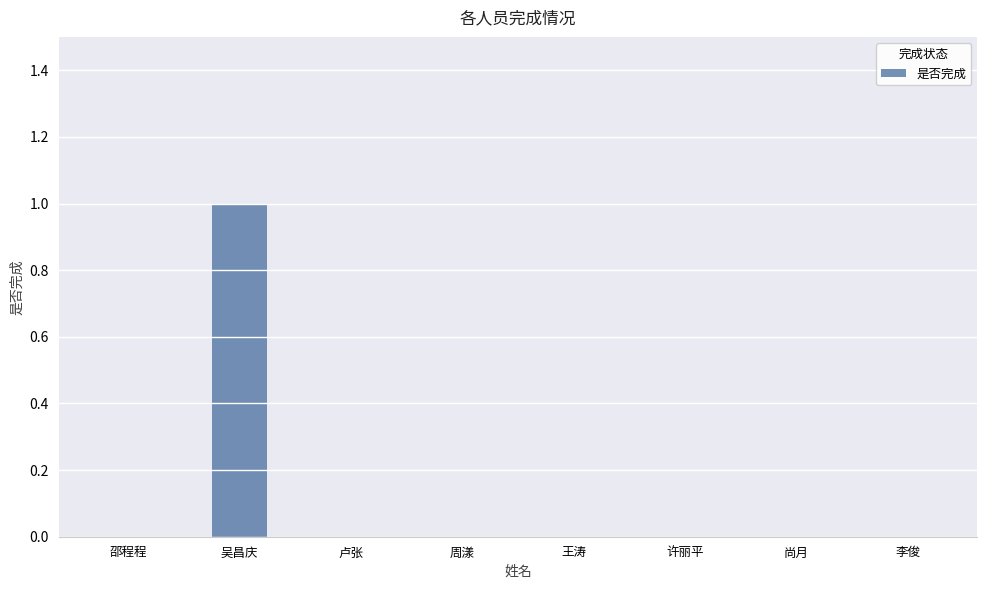

Is it true that the value at 许丽平 is 0?

True